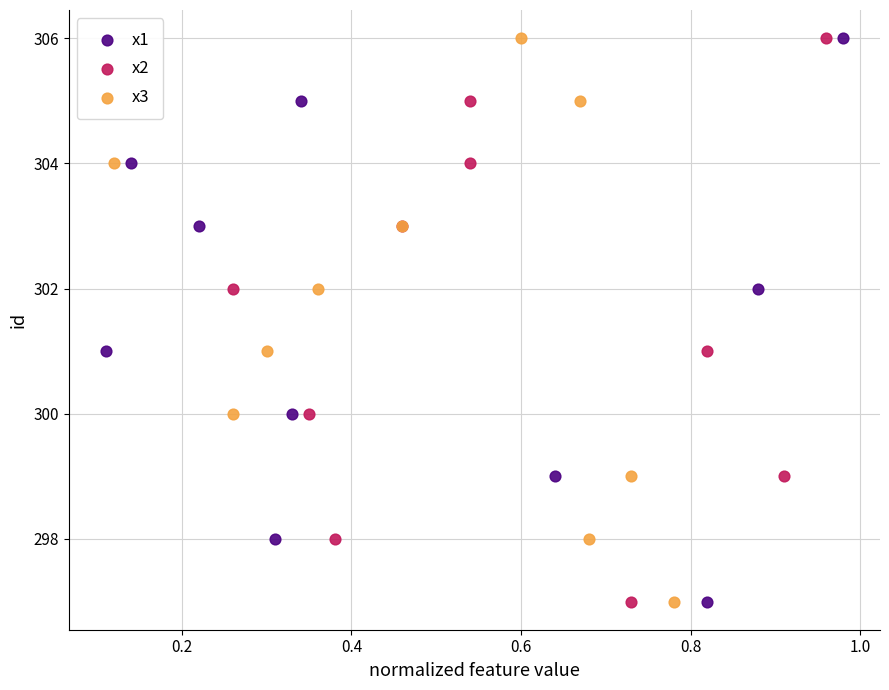

What are all the series names shown in the legend?

x1, x2, x3